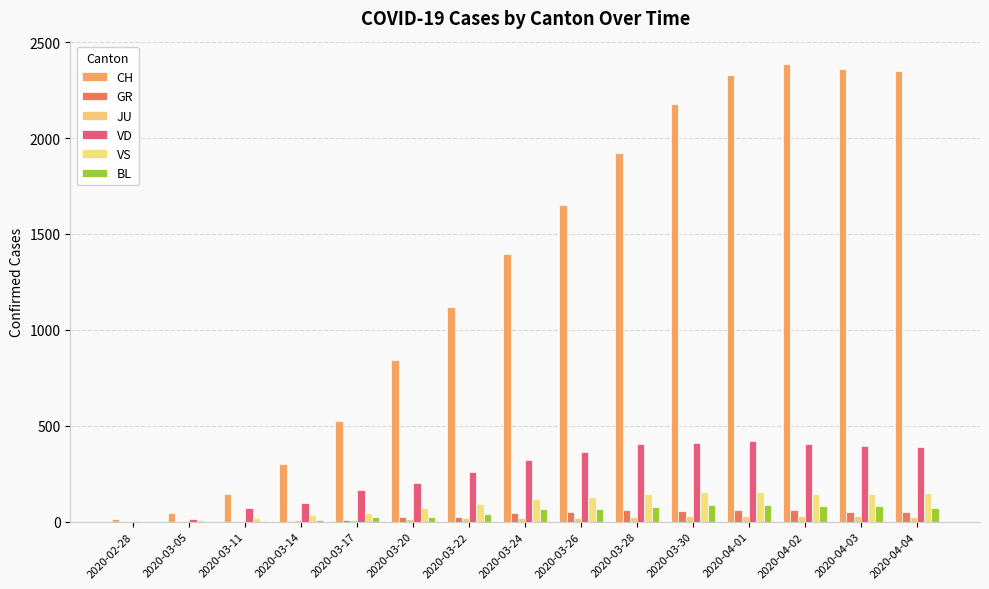

At how many categories does at least one series exceed 1559?

7